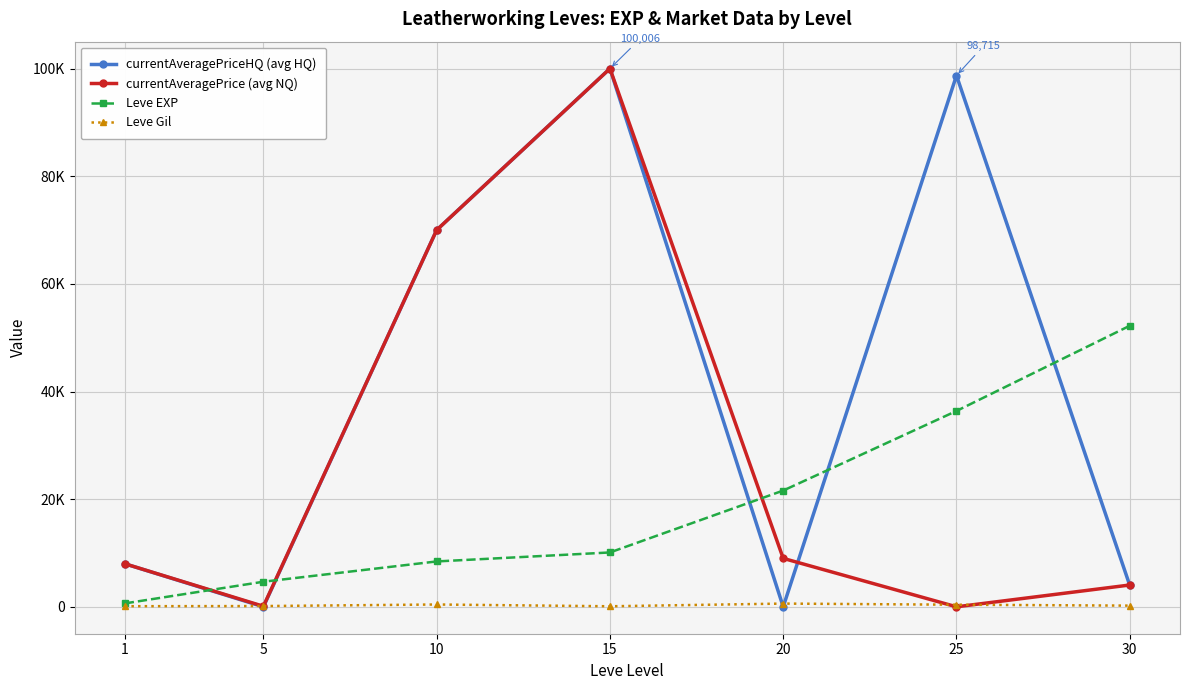

What are all the series names shown in the legend?

currentAveragePriceHQ (avg HQ), currentAveragePrice (avg NQ), Leve EXP, Leve Gil